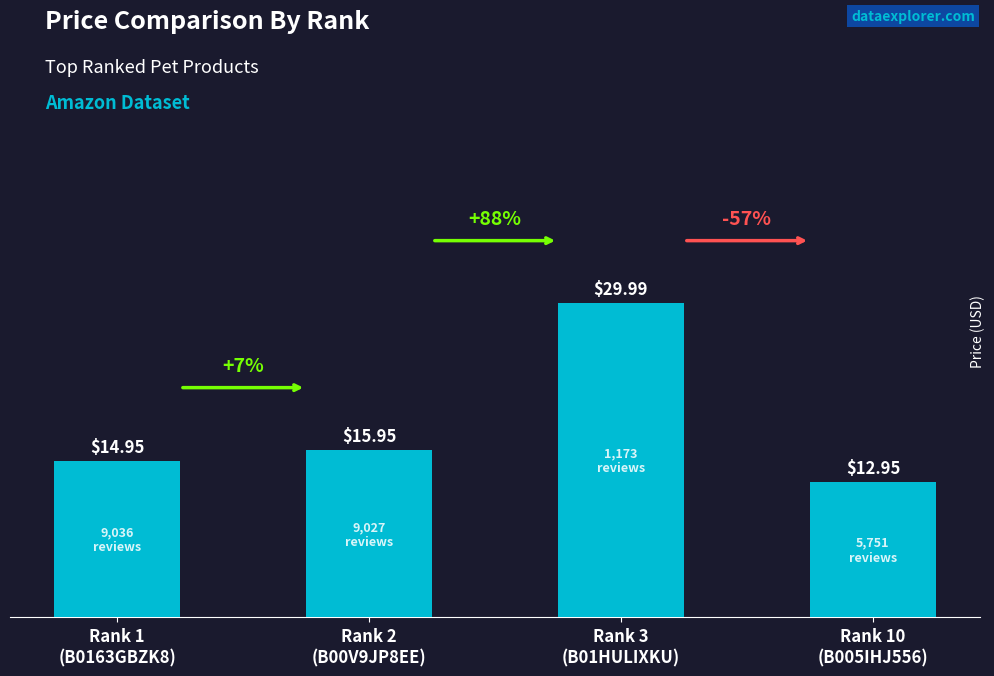

Rank the categories by value from highest to lowest.

Rank 3
(B01HULIXKU), Rank 2
(B00V9JP8EE), Rank 1
(B0163GBZK8), Rank 10
(B005IHJ556)